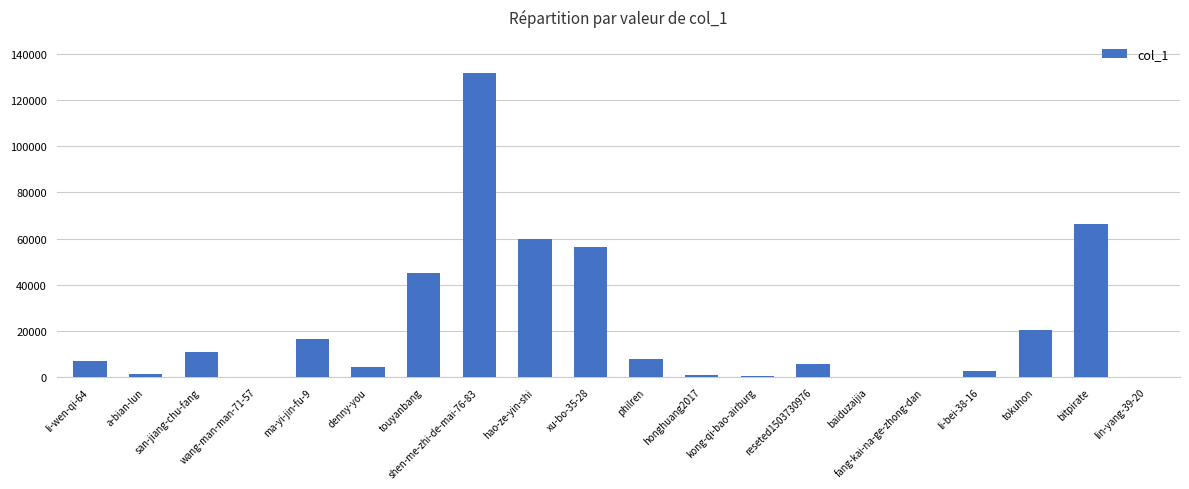

What is the sum of all values?

439166